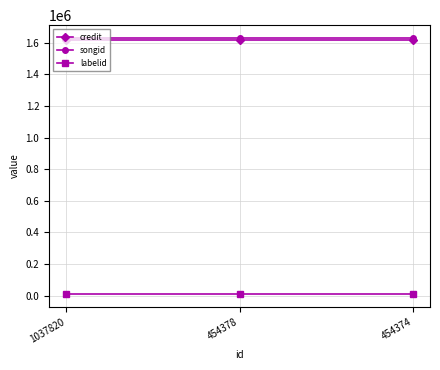

What is the total value across all series at 454378?

3258817